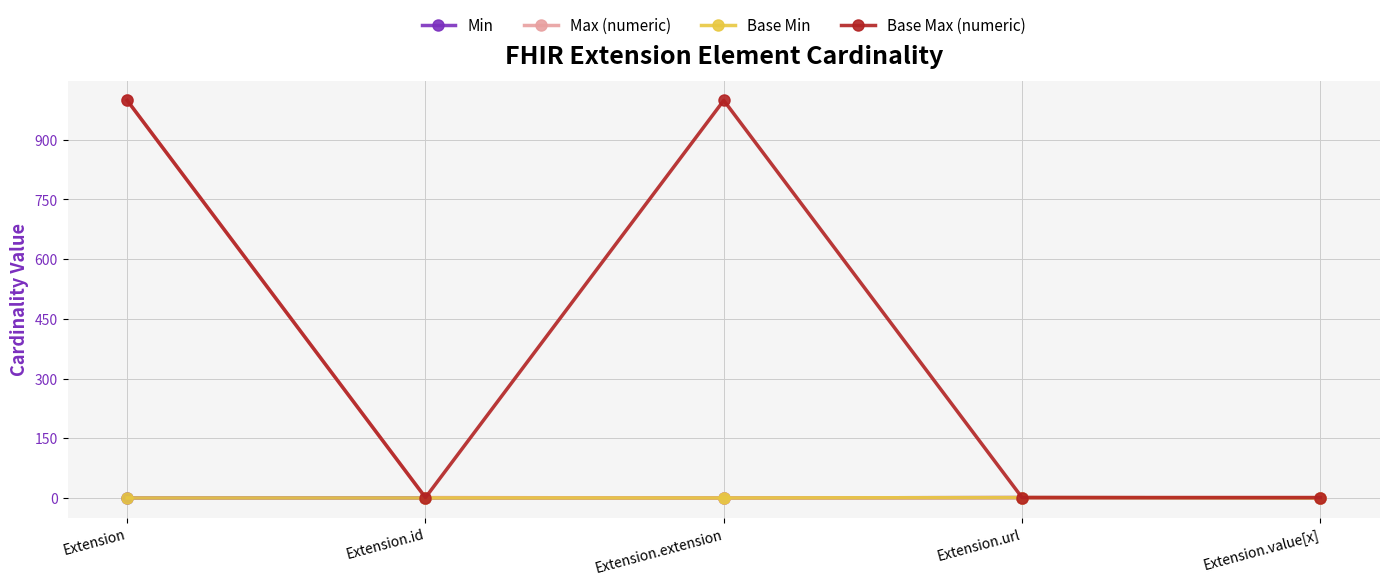

Reading right to left, list all the values displayed in this chart.

Min: Extension.value[x]=0	Extension.url=1	Extension.extension=0	Extension.id=0	Extension=0
Max (numeric): Extension.value[x]=1	Extension.url=1	Extension.extension=0	Extension.id=1	Extension=999
Base Min: Extension.value[x]=0	Extension.url=1	Extension.extension=0	Extension.id=0	Extension=0
Base Max (numeric): Extension.value[x]=1	Extension.url=1	Extension.extension=999	Extension.id=1	Extension=999